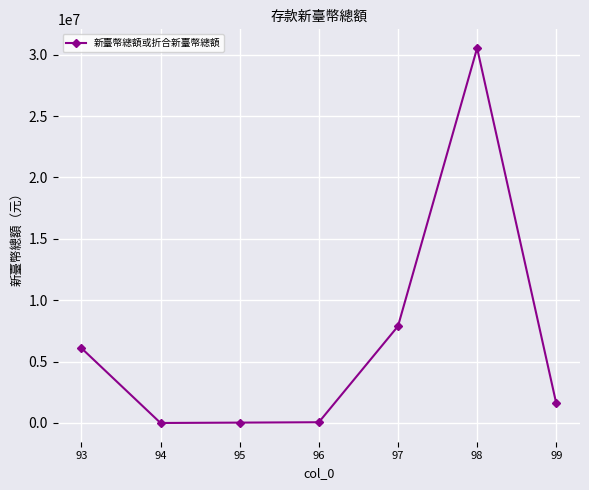

True or false: the data shows 13309059.4 at 97.

False